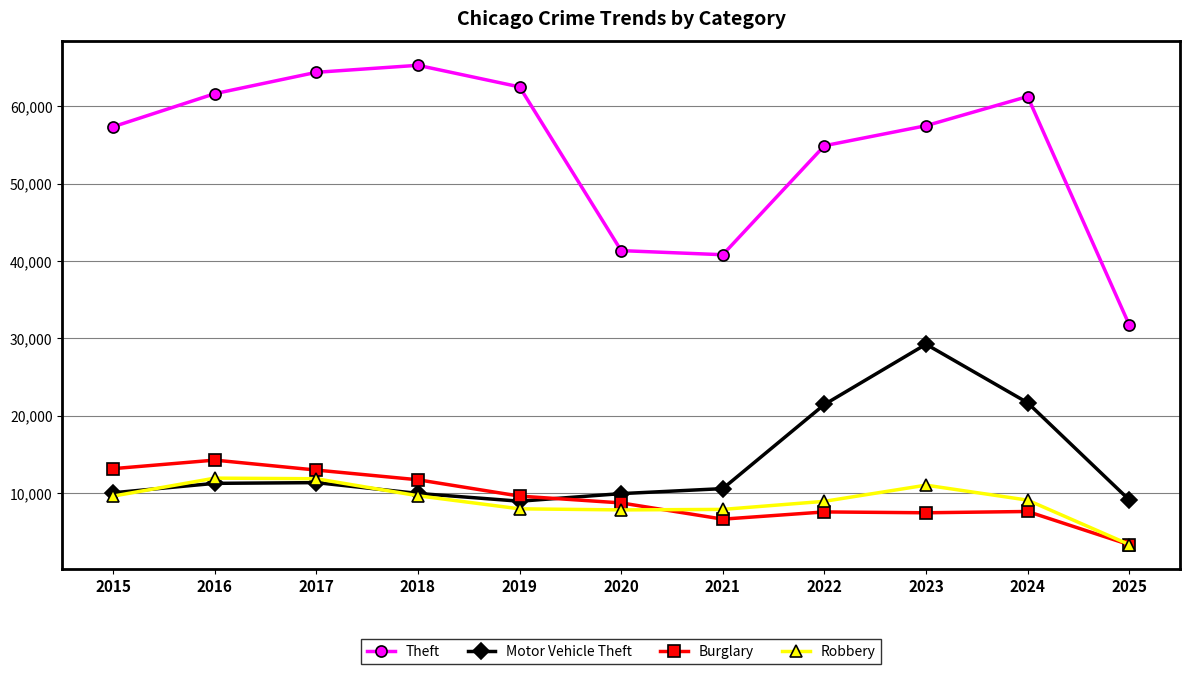

Where is Burglary nearest to the value 8825?

2020